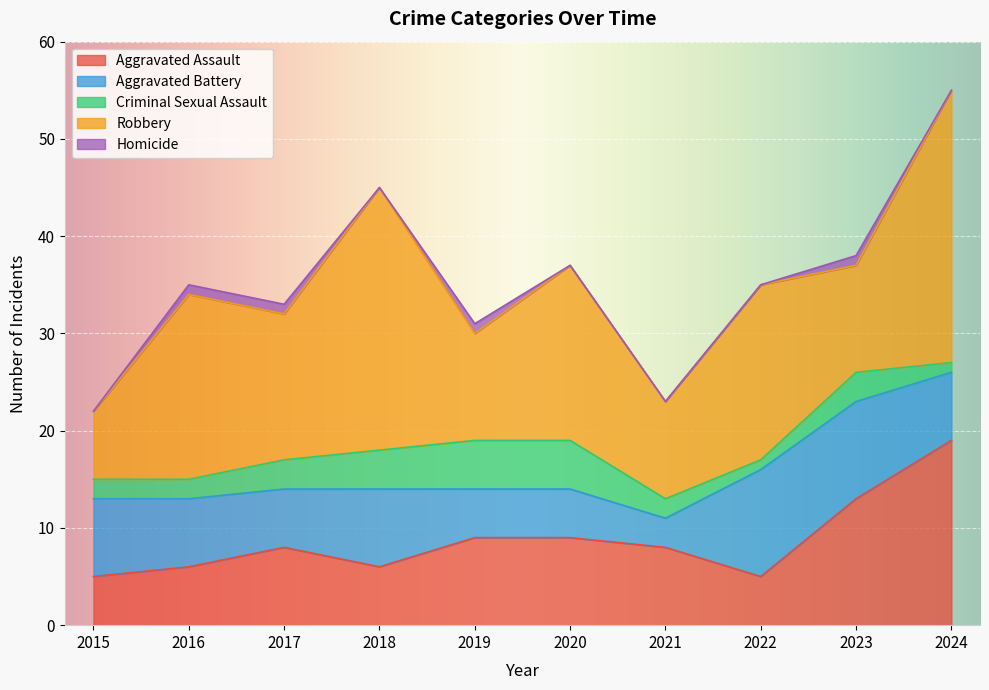

The Aggravated Battery series shows 7 at 2016. True or false?

True